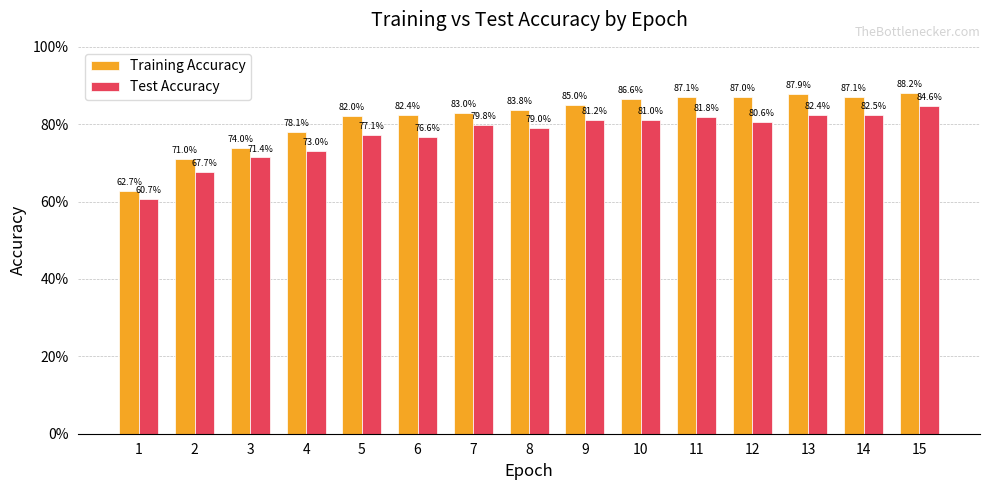

What are all the series names shown in the legend?

Training Accuracy, Test Accuracy